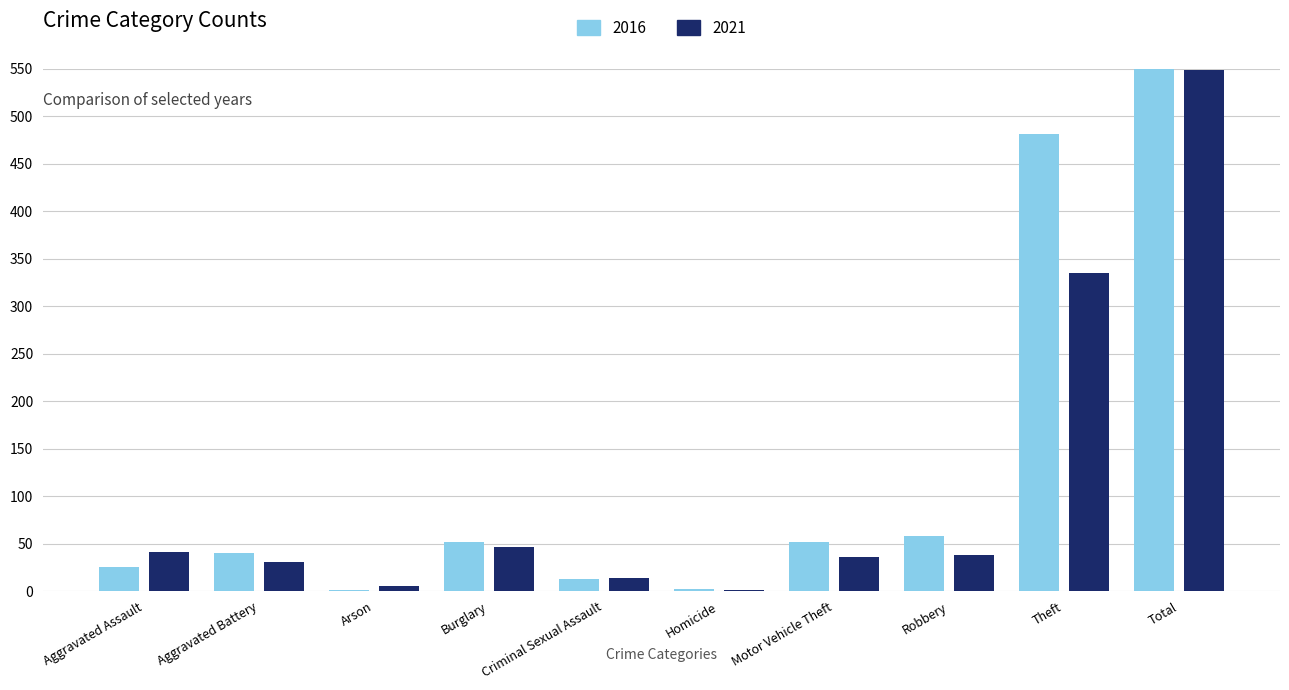

What are all the series names shown in the legend?

2016, 2021